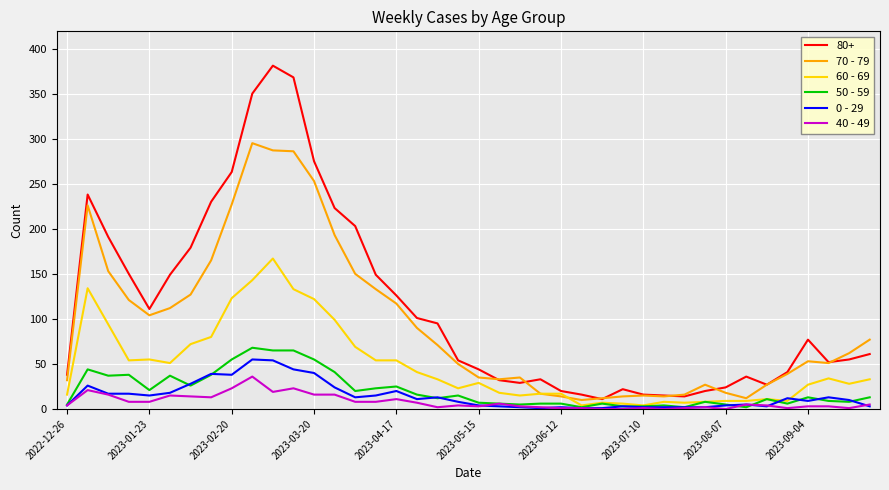

Which series has the largest total across all categories?

80+